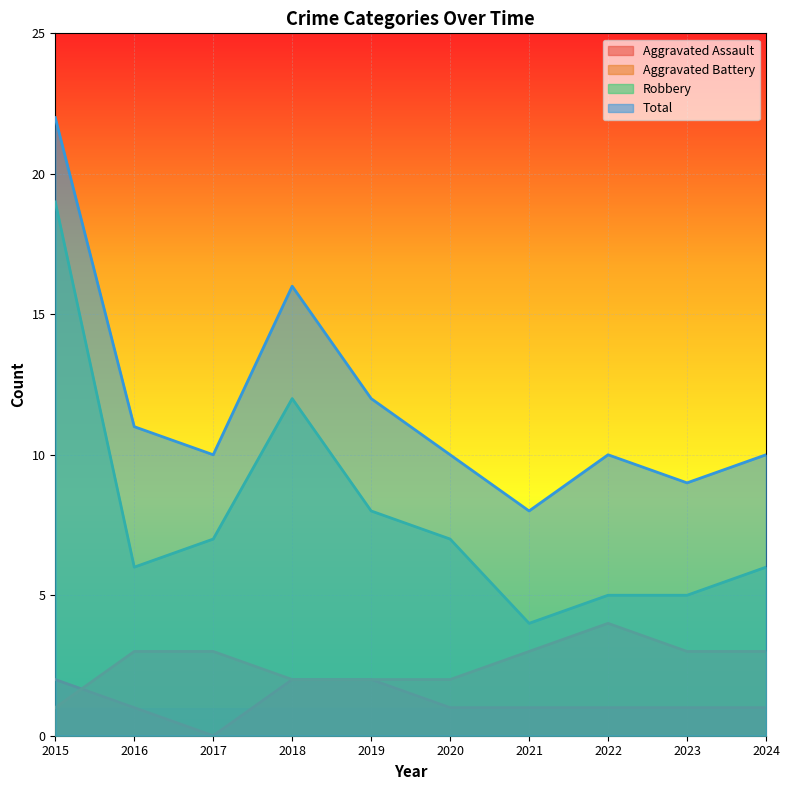

How many Aggravated Assault values are between 1 and 2?

9